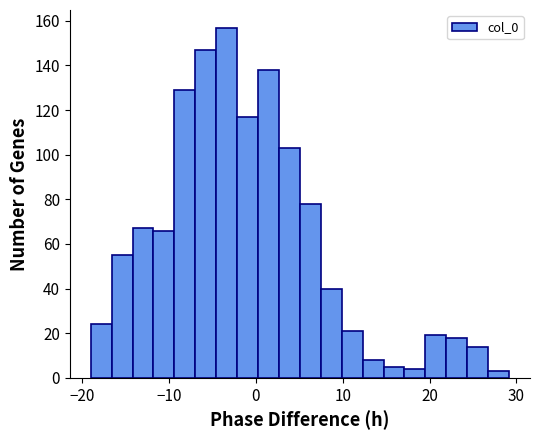

Around what value on the x-axis is the tallest bar? Give the approximate position of its centre, as read against the axis.

-3